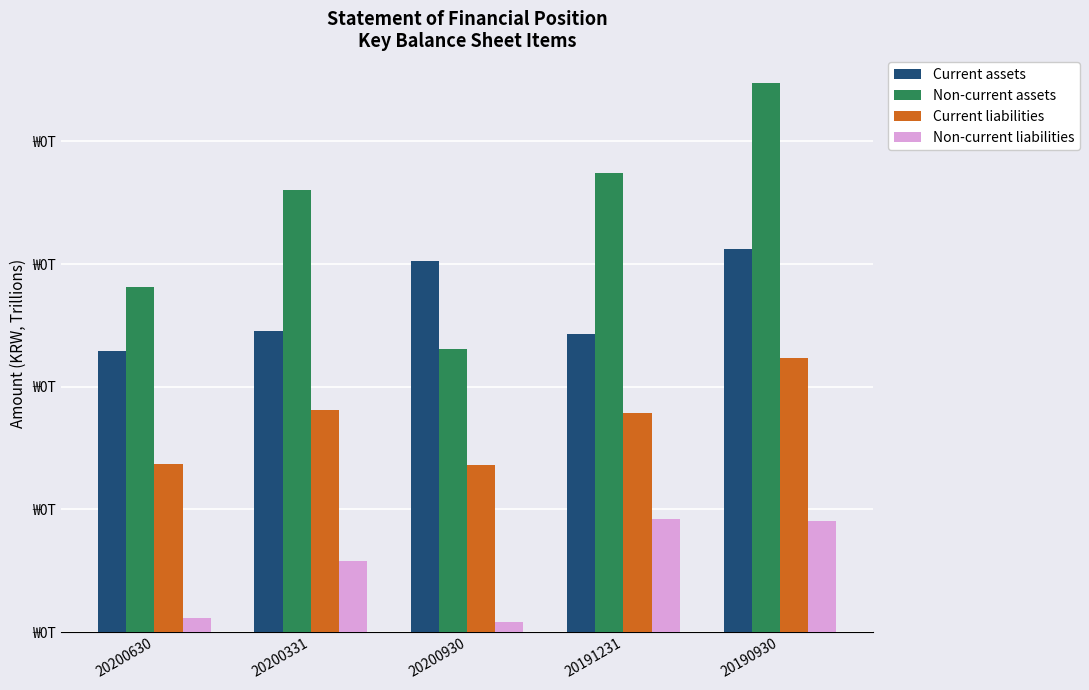

Is the value of Current liabilities at 20190930 greater than the value of Non-current assets at 20190930?

No